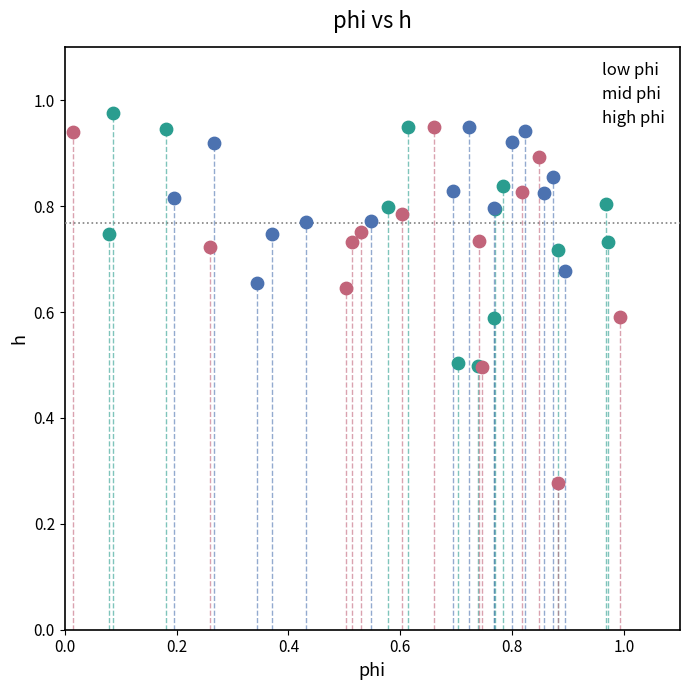

Which series has the largest Y range (max minus min)?

mid phi